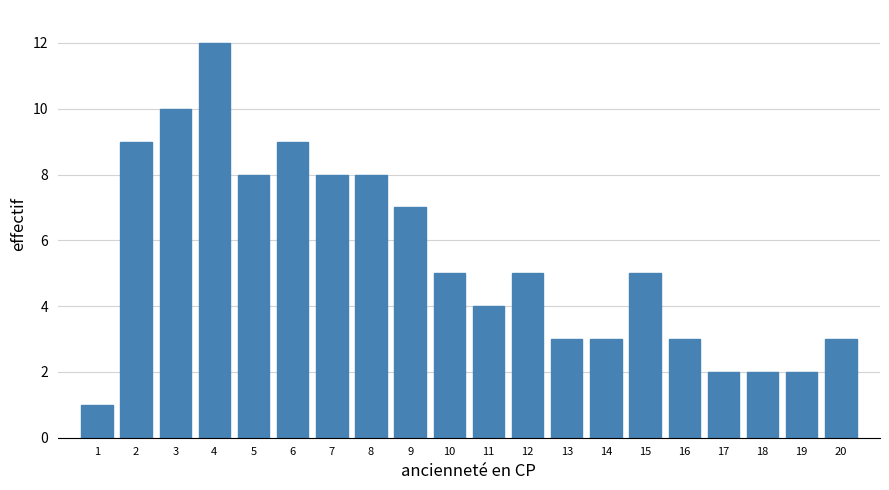

Reading left to right, transcribe all the data shown in this chart.

1=1	2=9	3=10	4=12	5=8	6=9	7=8	8=8	9=7	10=5	11=4	12=5	13=3	14=3	15=5	16=3	17=2	18=2	19=2	20=3